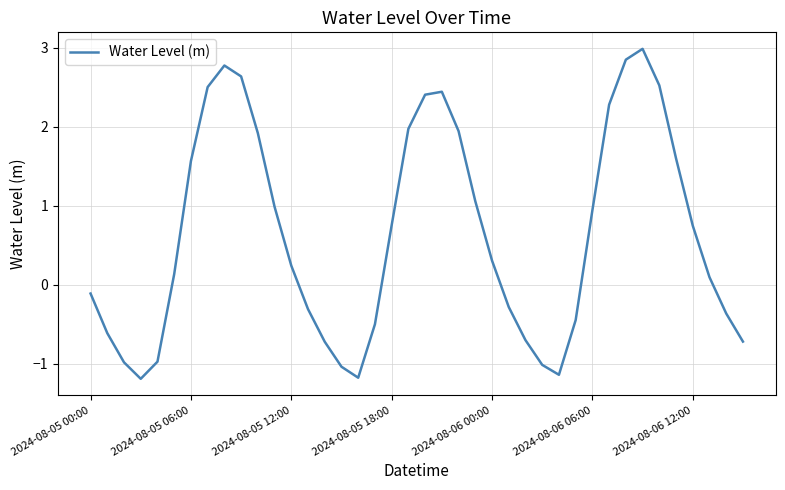

What is the minimum value shown in the chart?

-1.2